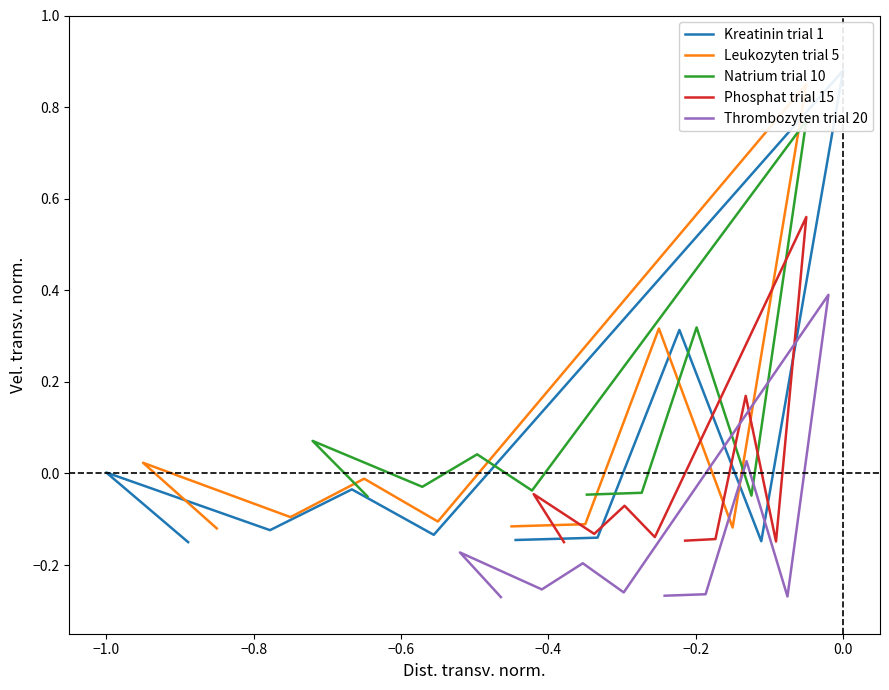

How many lines are shown in the chart?

5